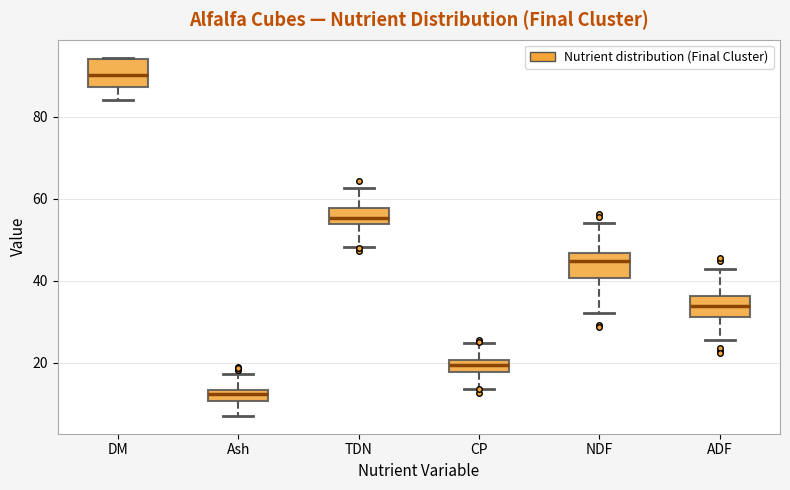

Where is the lower edge of the box for Ash on the y-axis? The values are not printed on the chart, so give them approximately, as read against the axis.

10